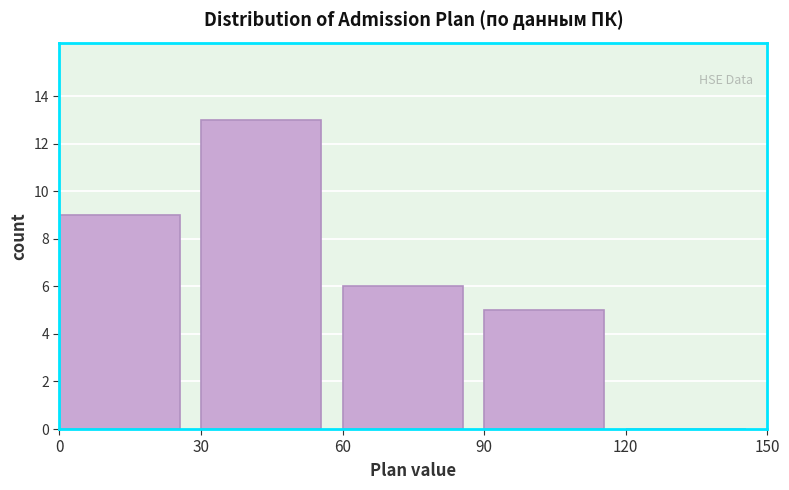

Which range on the x-axis has the tallest bar?

30 to 60